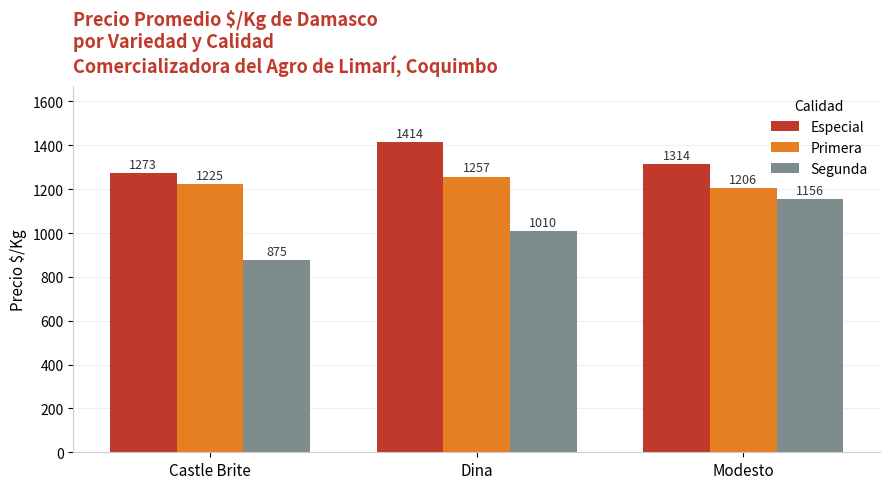

How many categories are shown in the chart?

3